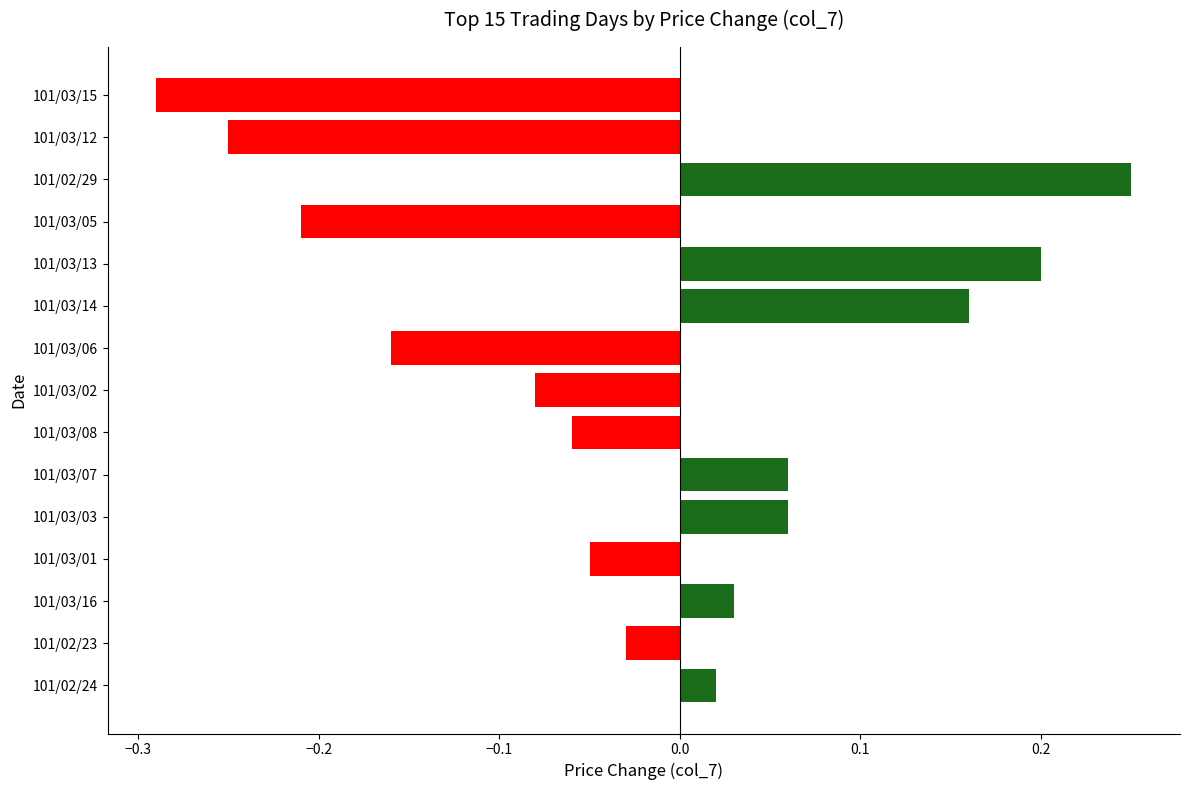

How many values exceed 0?

7